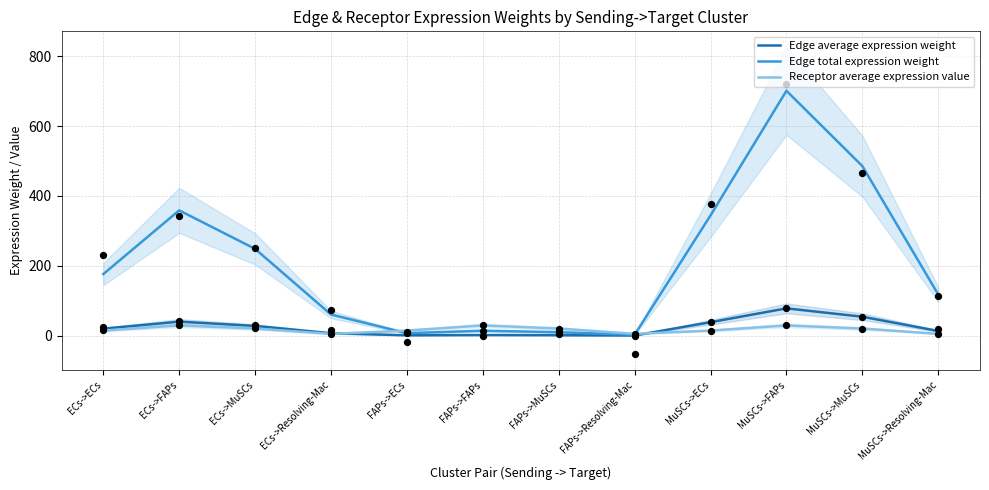

What is the total value across all series at FAPs->Resolving-Mac?

7.5